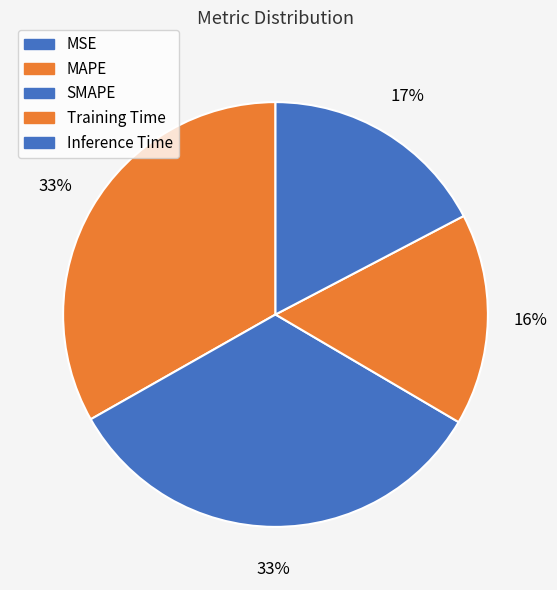

Rank the categories by value from lowest to highest.

MSE, Training Time, Inference Time, MAPE, SMAPE